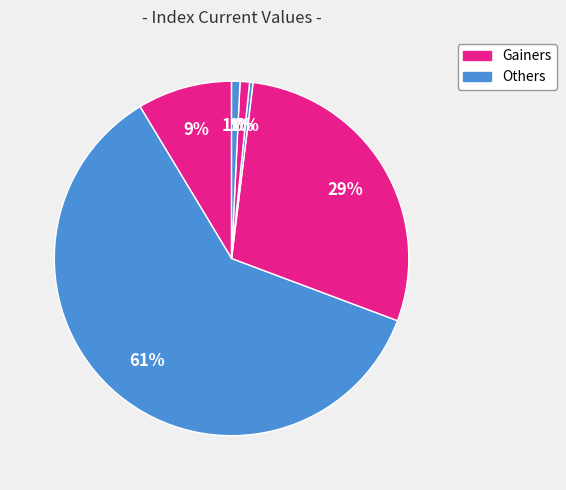

Count the number of slices in the pie.

6